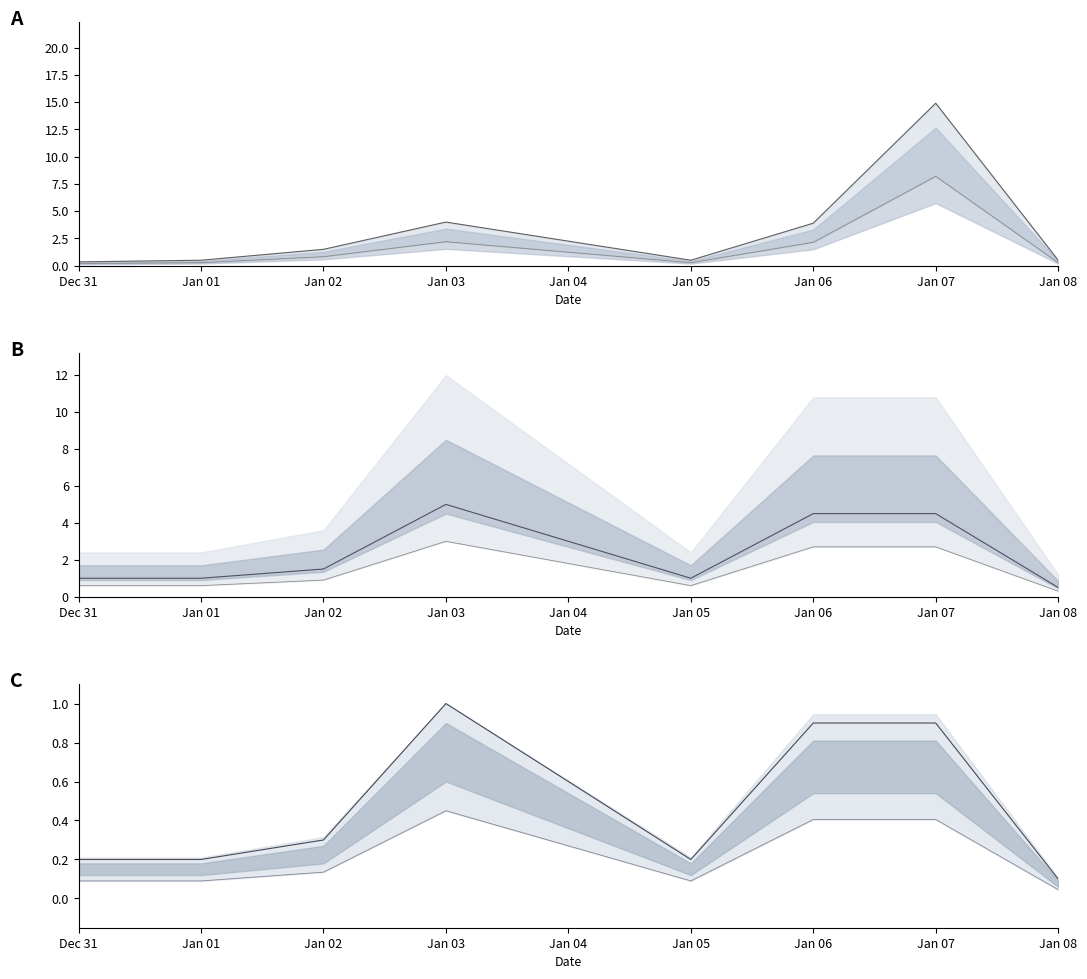

What are all the series names shown in the legend?

處理工時, 到場次數, 項次_count